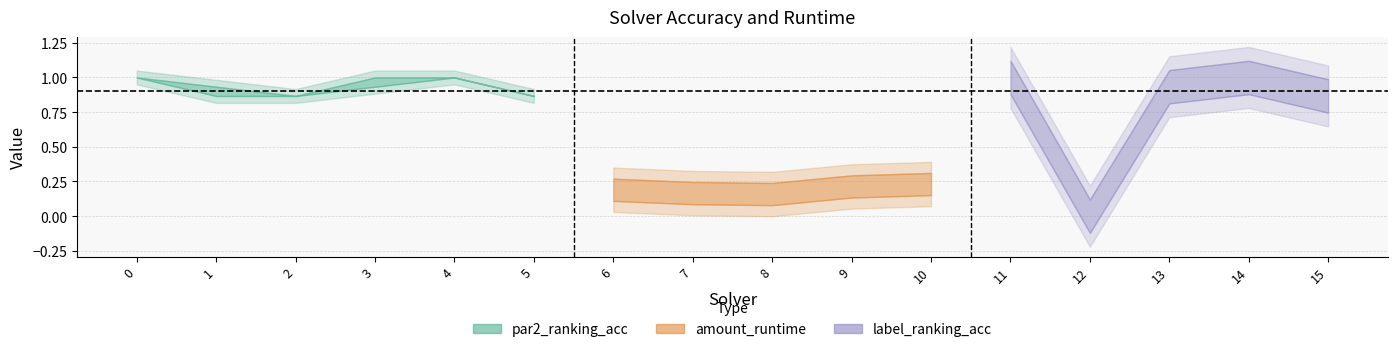

What is the value of the par2_ranking_acc point at the 1st from the left?

1.0